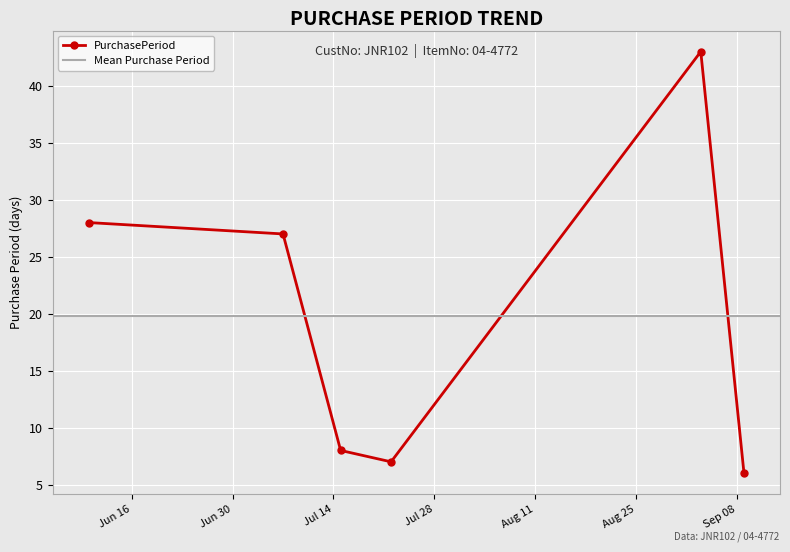

What position from the right is 2015-06-10?

6